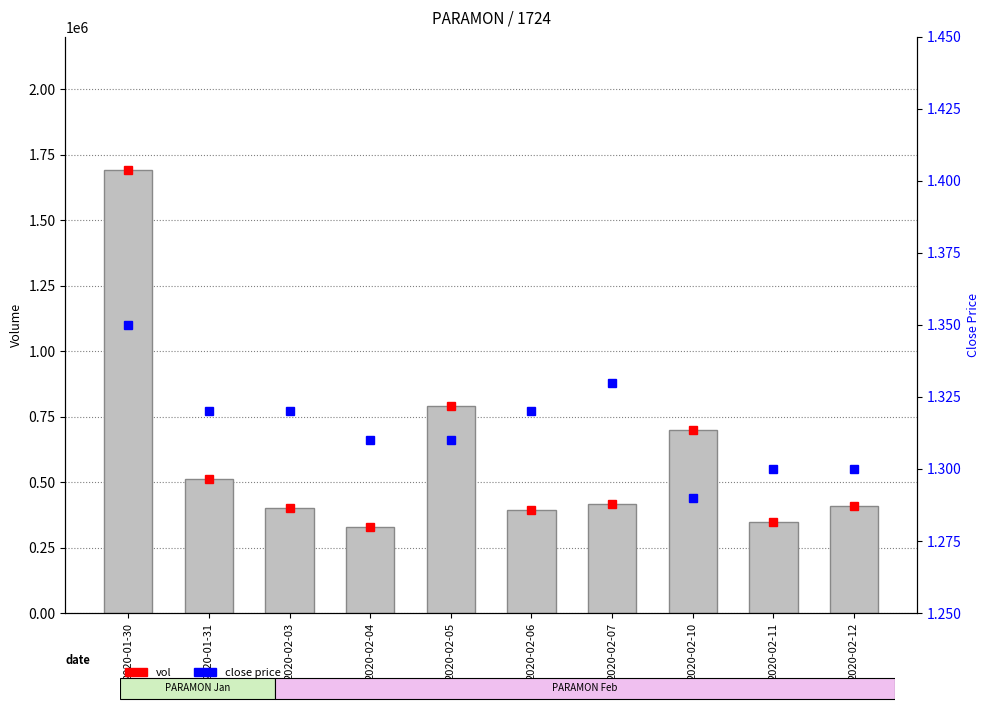

The chart shows a value of 348800 at 2020-02-11. True or false?

True